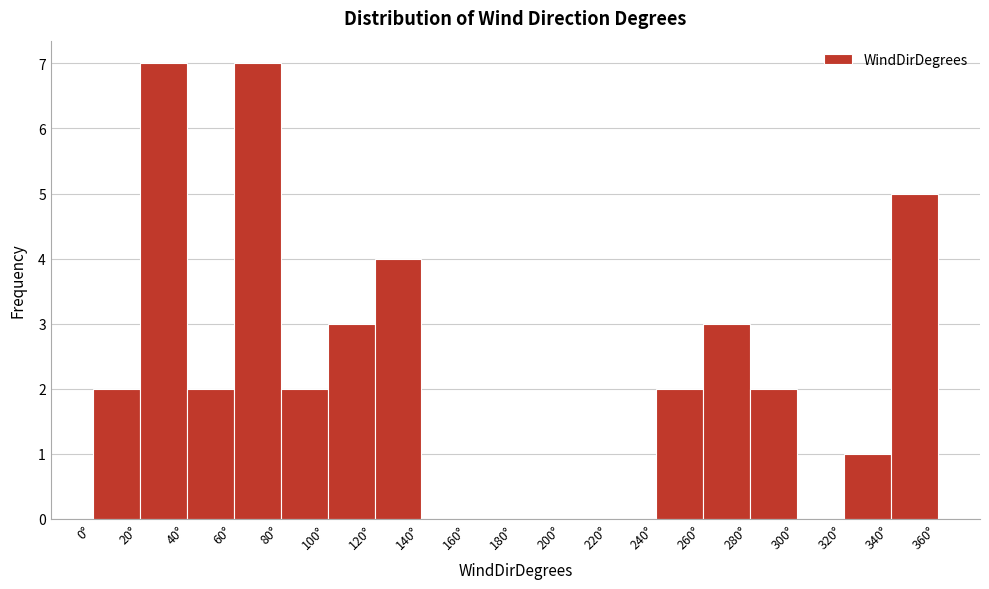

What is the height of the bar covering 80 to 100 on the x-axis? The values are not printed on the chart, so give them approximately, as read against the axis.

2